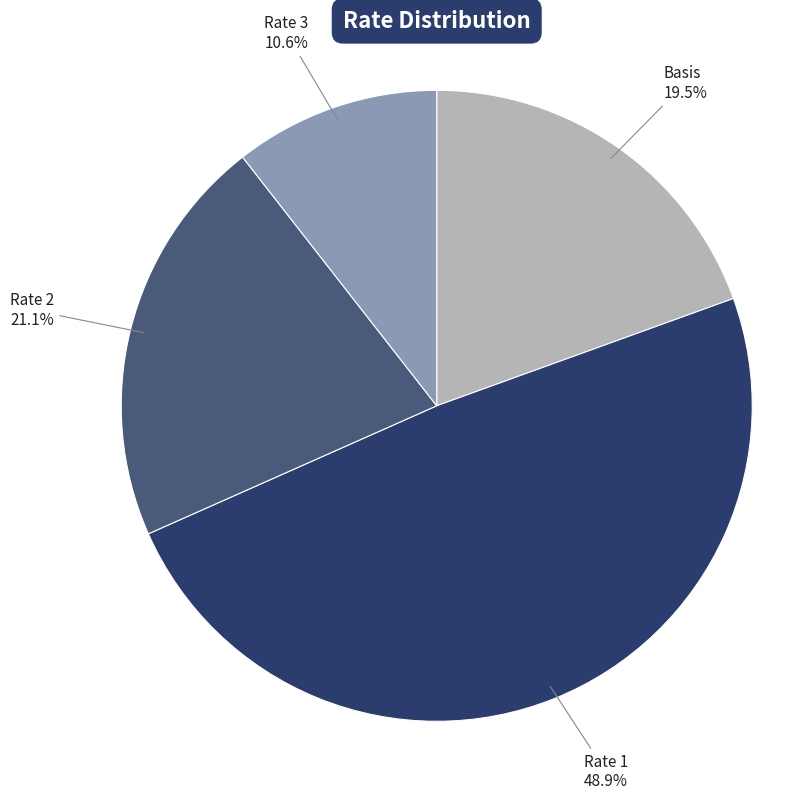

Does any single category account for the majority?

No